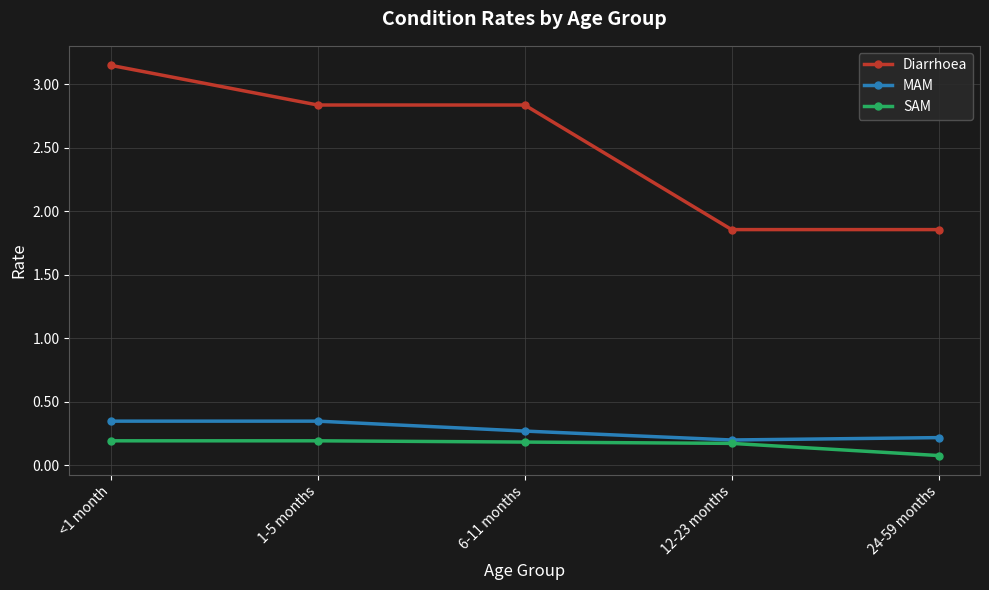

Between 6-11 months and 12-23 months, which series saw the biggest shift?

Diarrhoea